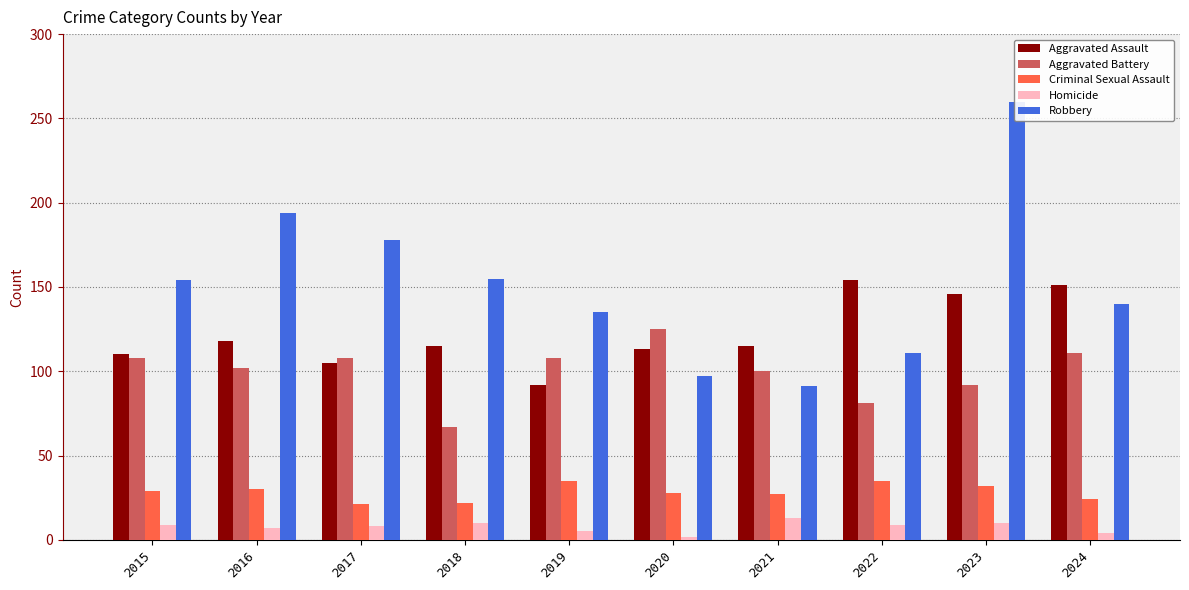

Rank the series at 2022 from highest to lowest value.

Aggravated Assault, Robbery, Aggravated Battery, Criminal Sexual Assault, Homicide